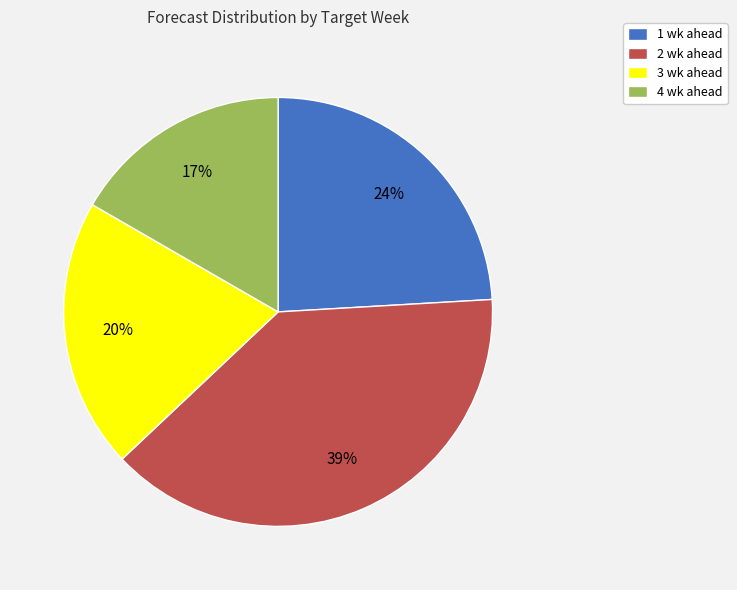

Is the sum of 3 wk ahead and 2 wk ahead greater than half?

Yes